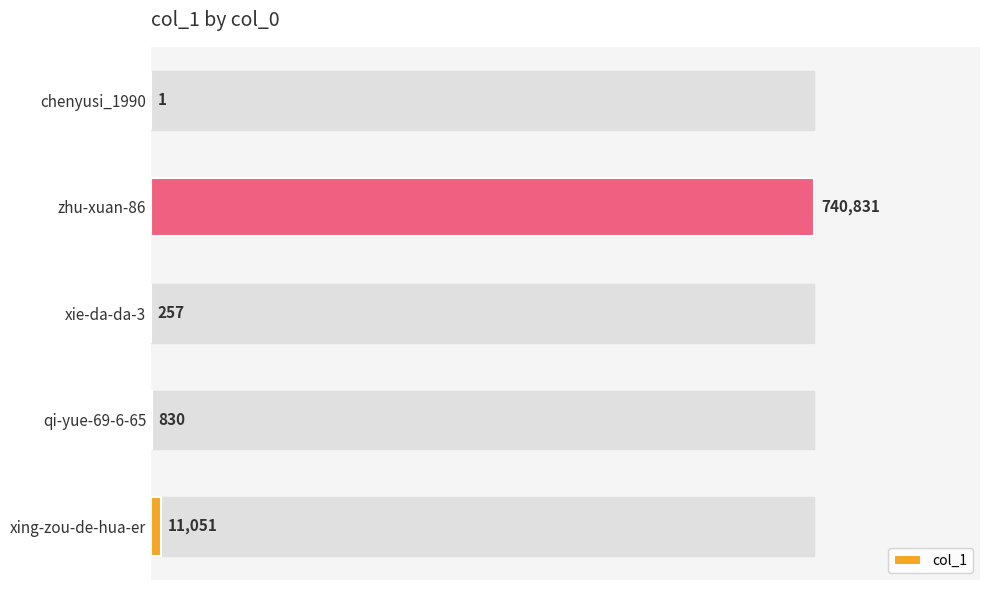

Which label corresponds to the largest value in the chart?

zhu-xuan-86